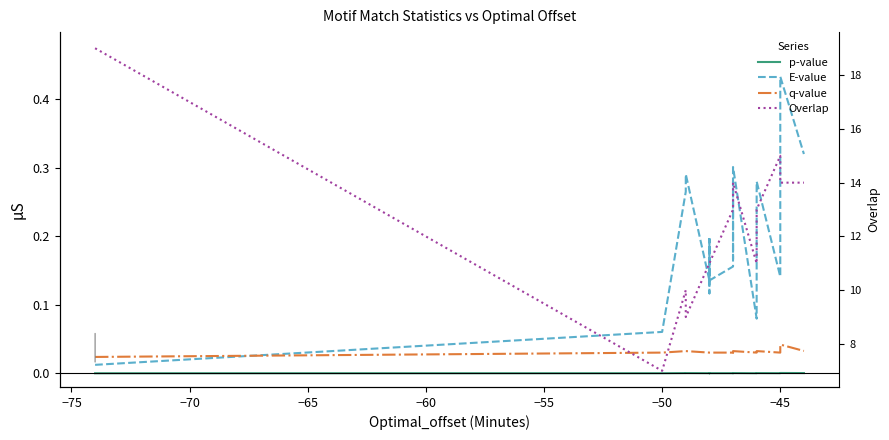

Is this an area chart (filled region under the line)?

No